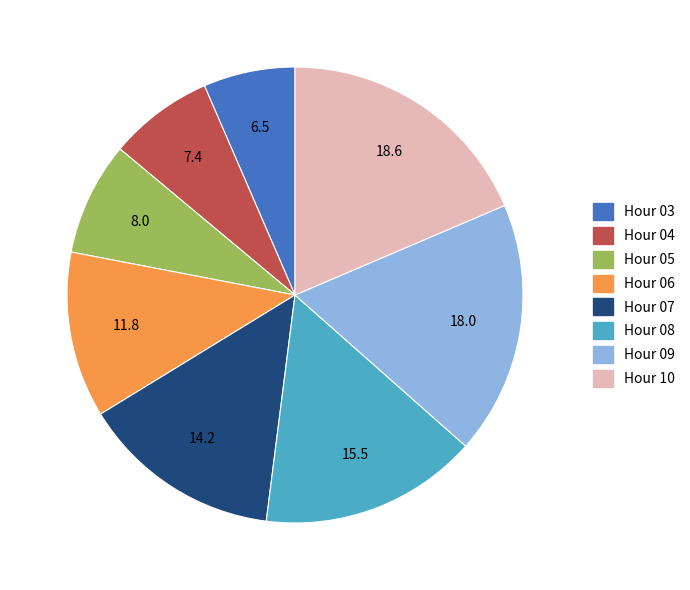

What is the ratio of the value at Hour 03 to the value at Hour 10?

0.4